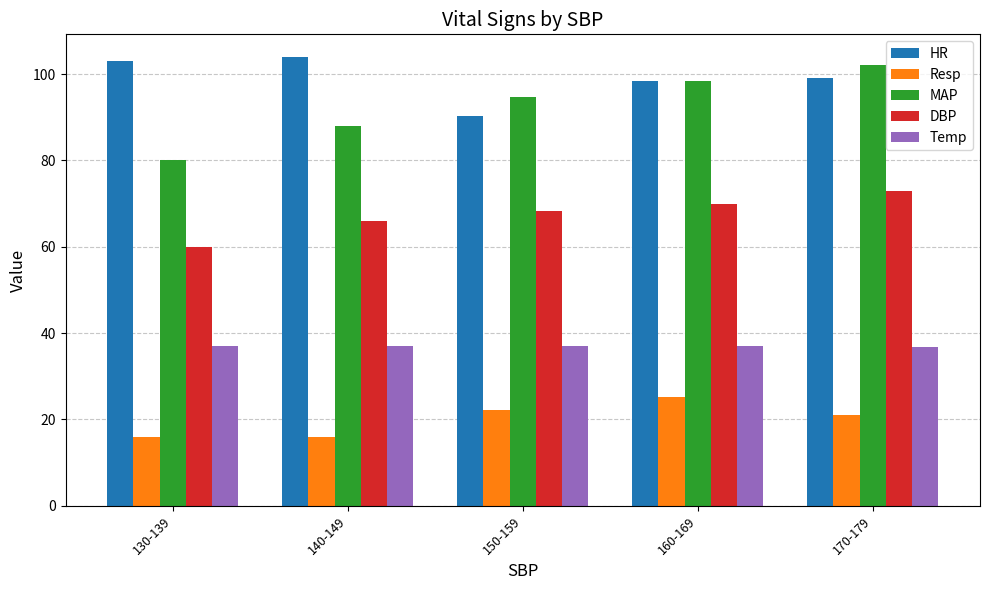

Where does the MAP series first go above 94?

150-159